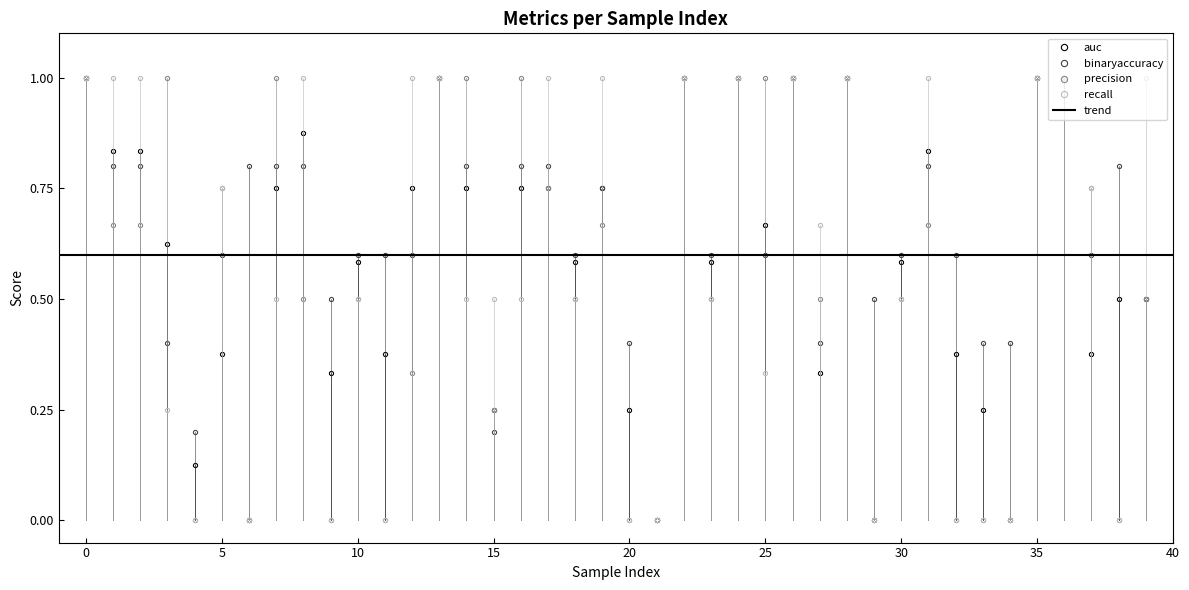

What is the highest value of the auc series?

1.0